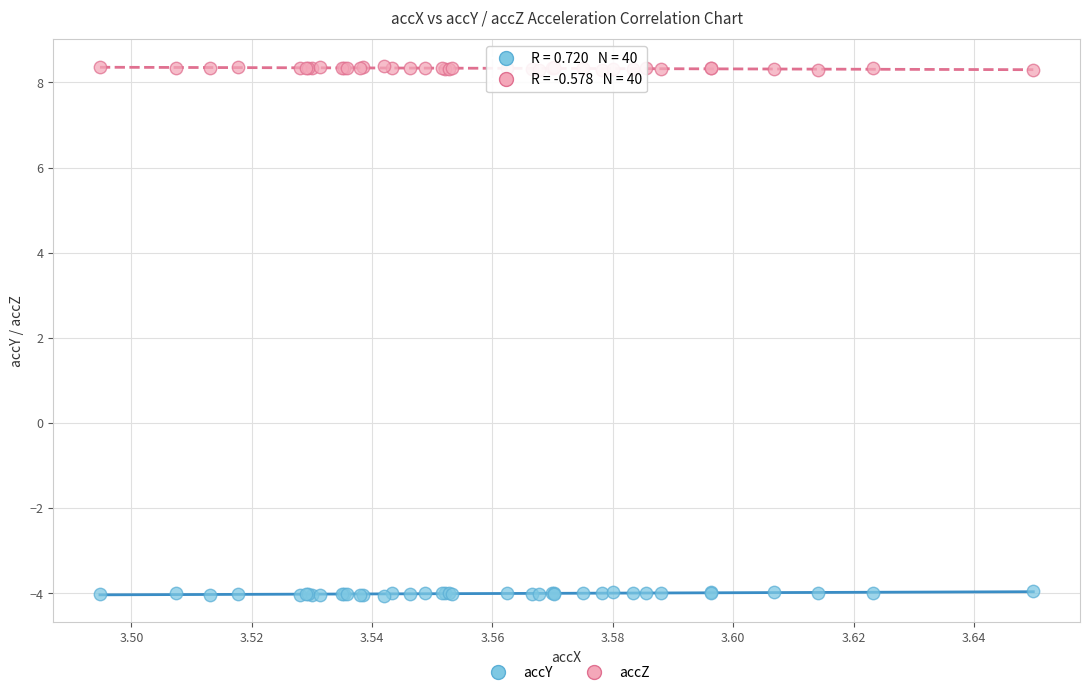

Which series contains the lowest Y value?

accY